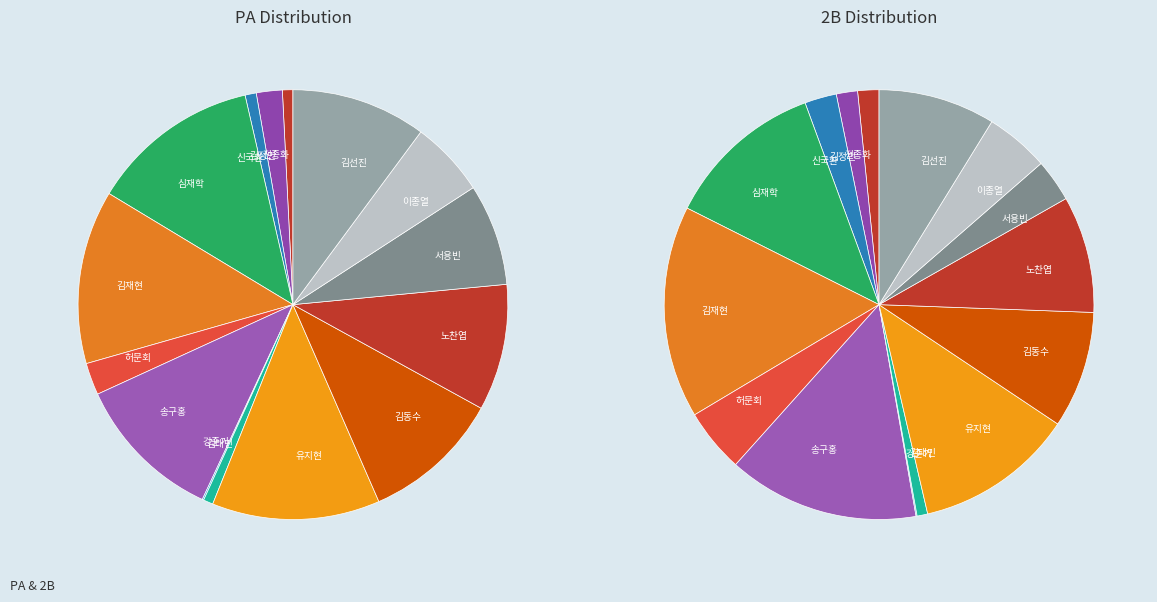

How many slices are in this pie chart?

15